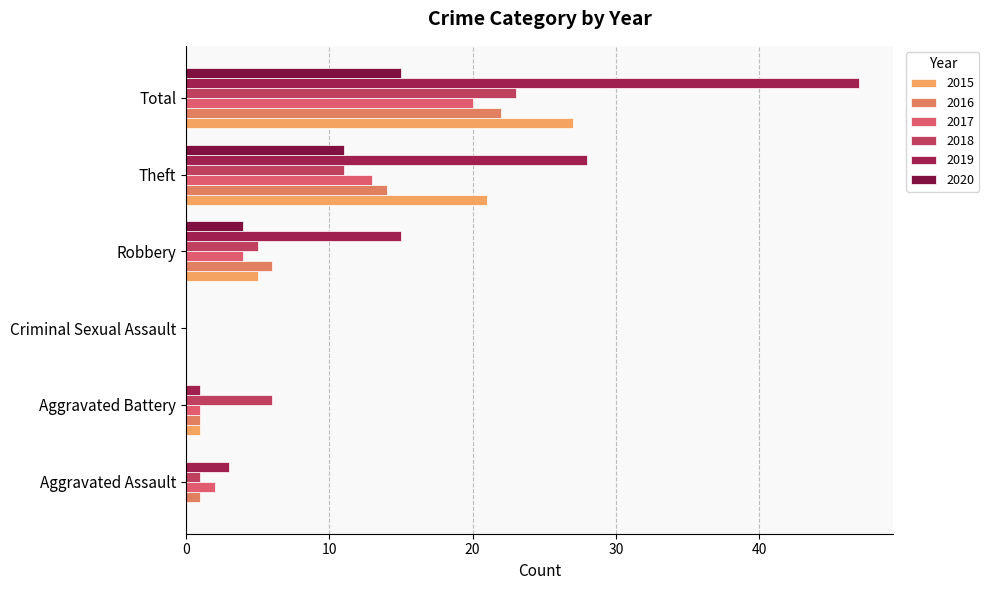

What are all the series names shown in the legend?

2015, 2016, 2017, 2018, 2019, 2020